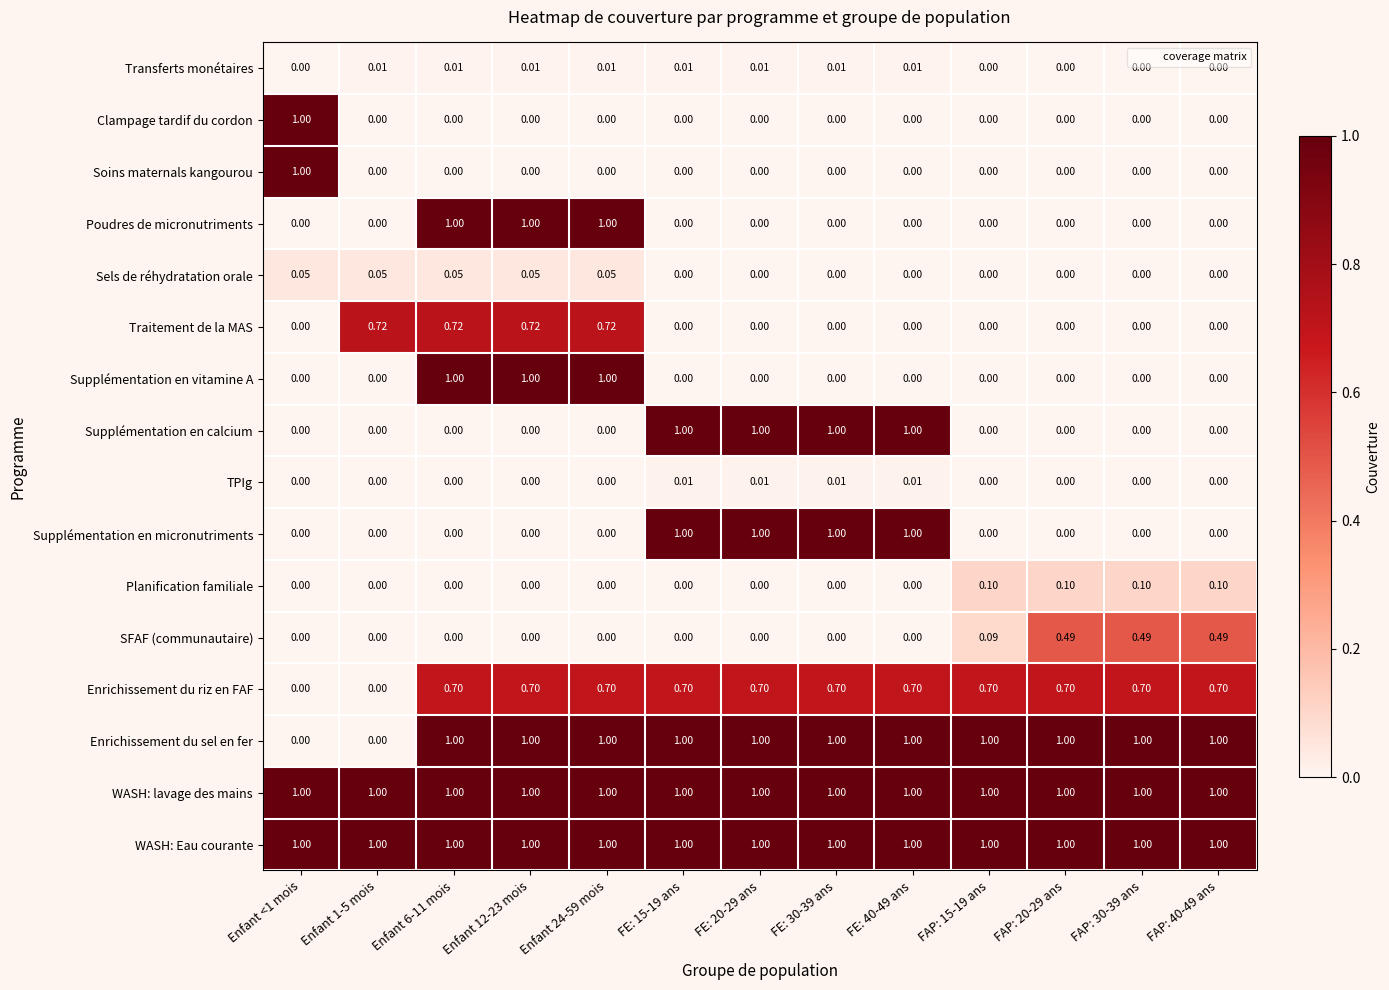

How many series are shown in this chart?

16